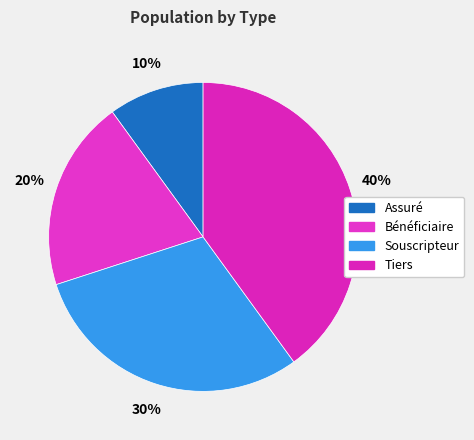

Is it true that Assuré is 3% of the pie?

False